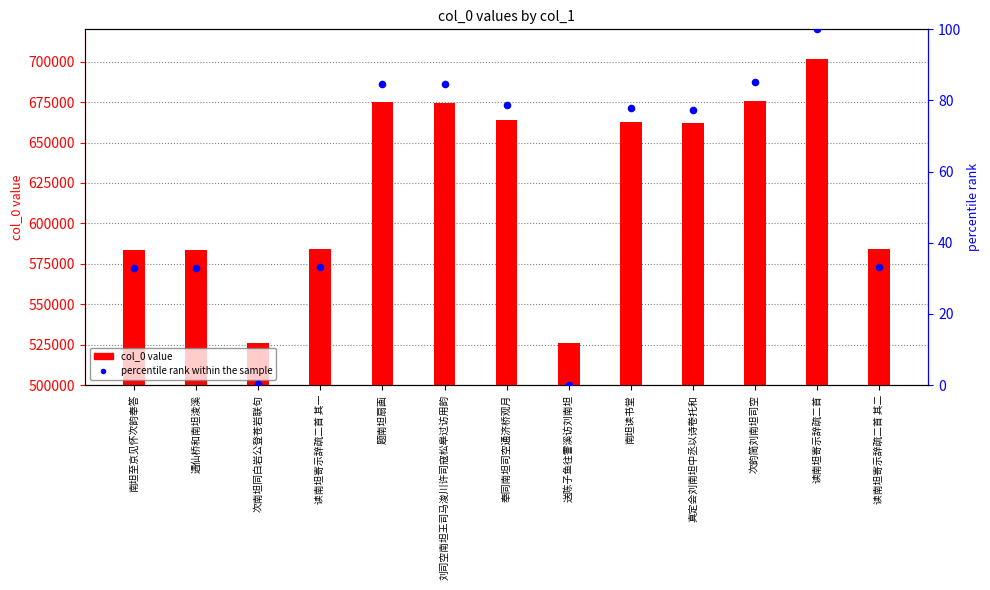

Which series has the largest total across all categories?

col_0 value